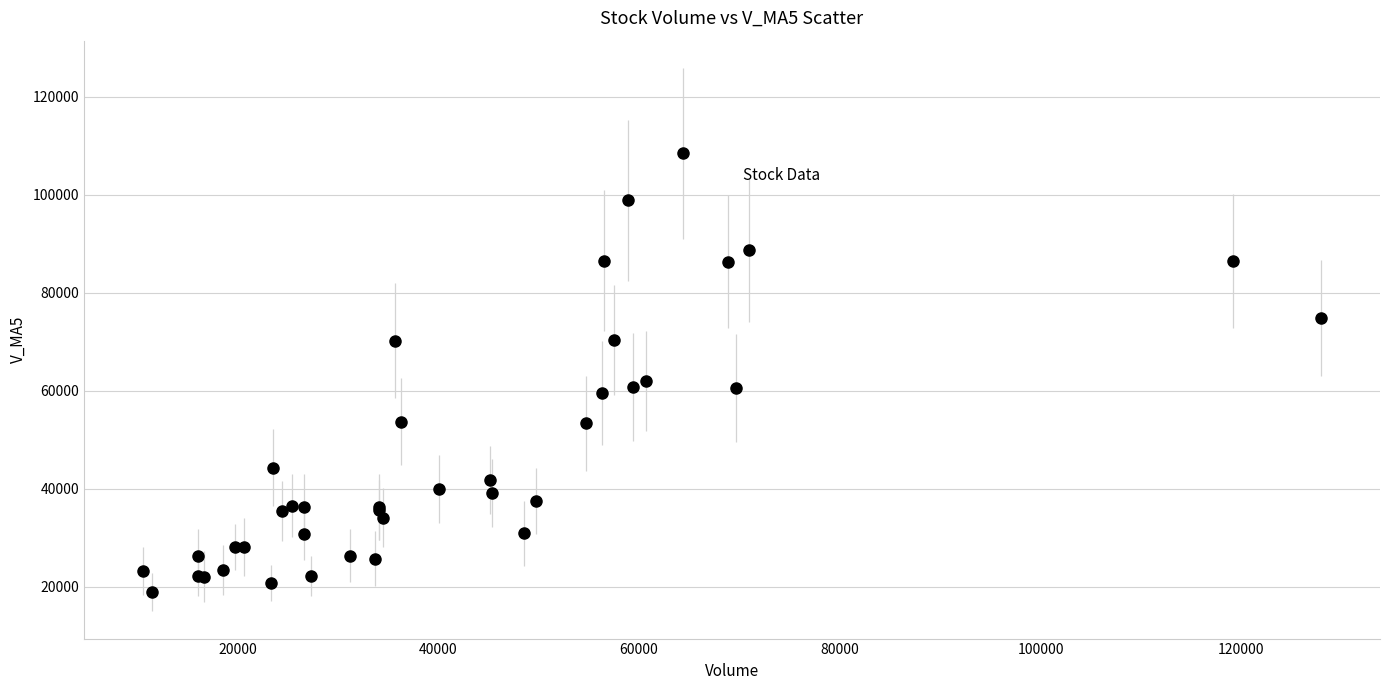

What Y value in the scatter plot is closest to 63637?

61997.0